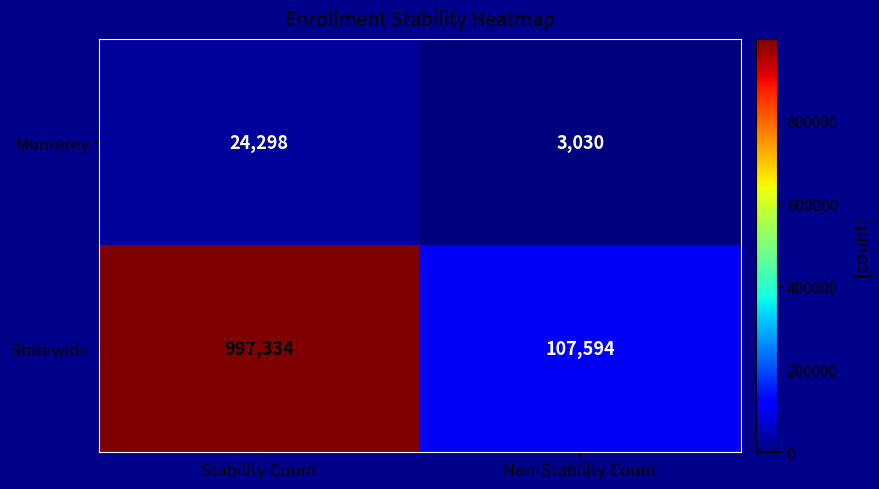

The Statewide series shows 1459868 at Stability Count. True or false?

False